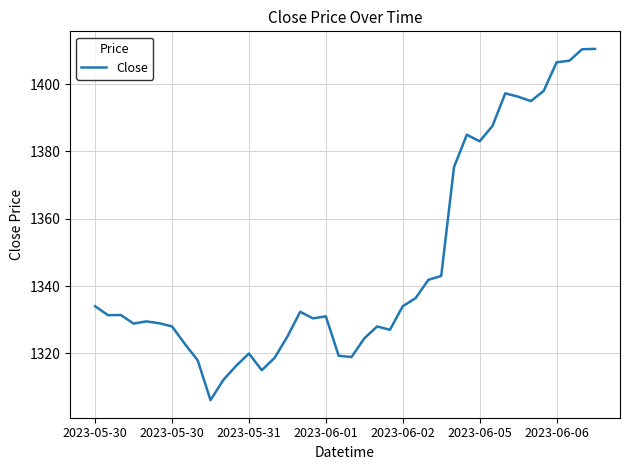

What is the minimum value shown in the chart?

1306.1